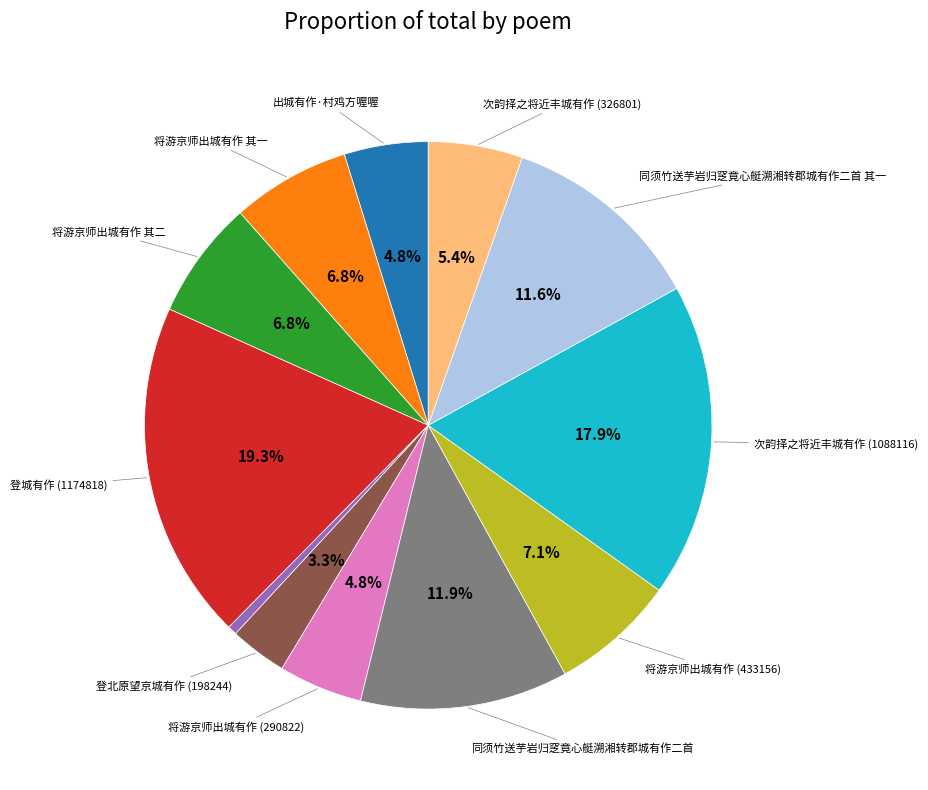

Is there a majority slice in this chart?

No